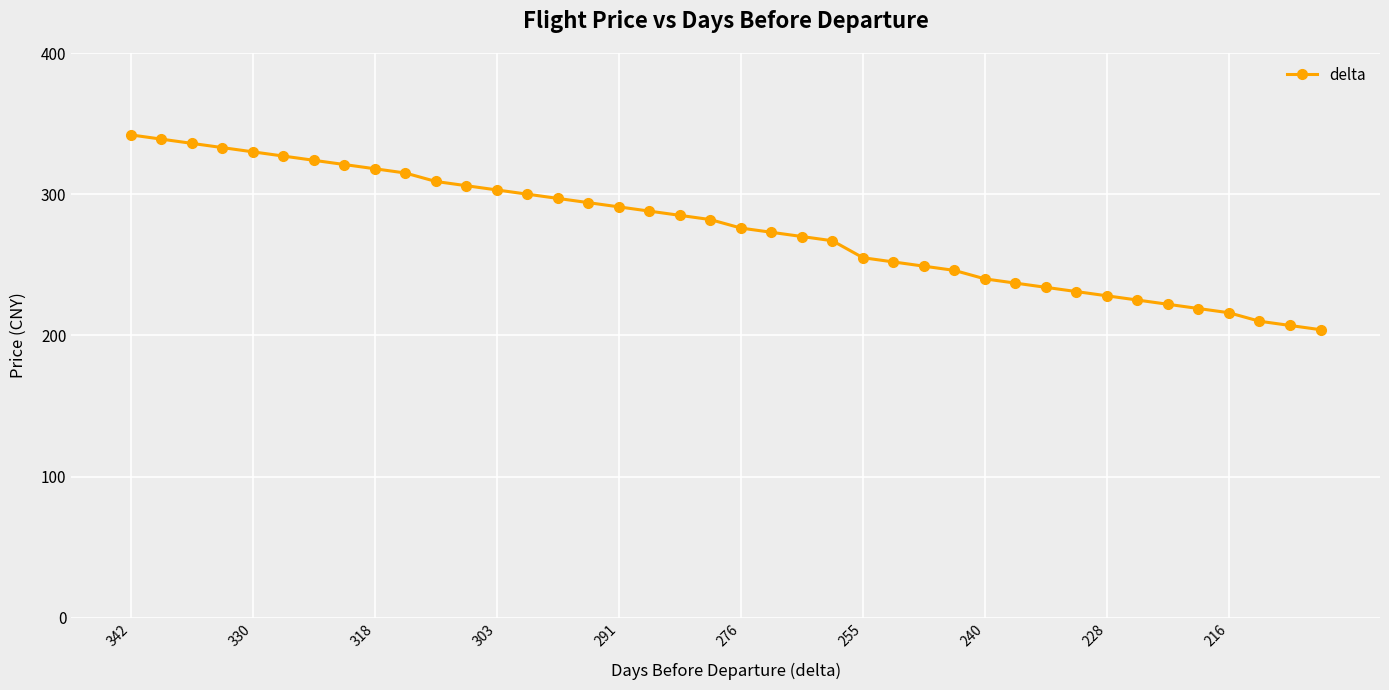

What is the minimum value shown in the chart?

204